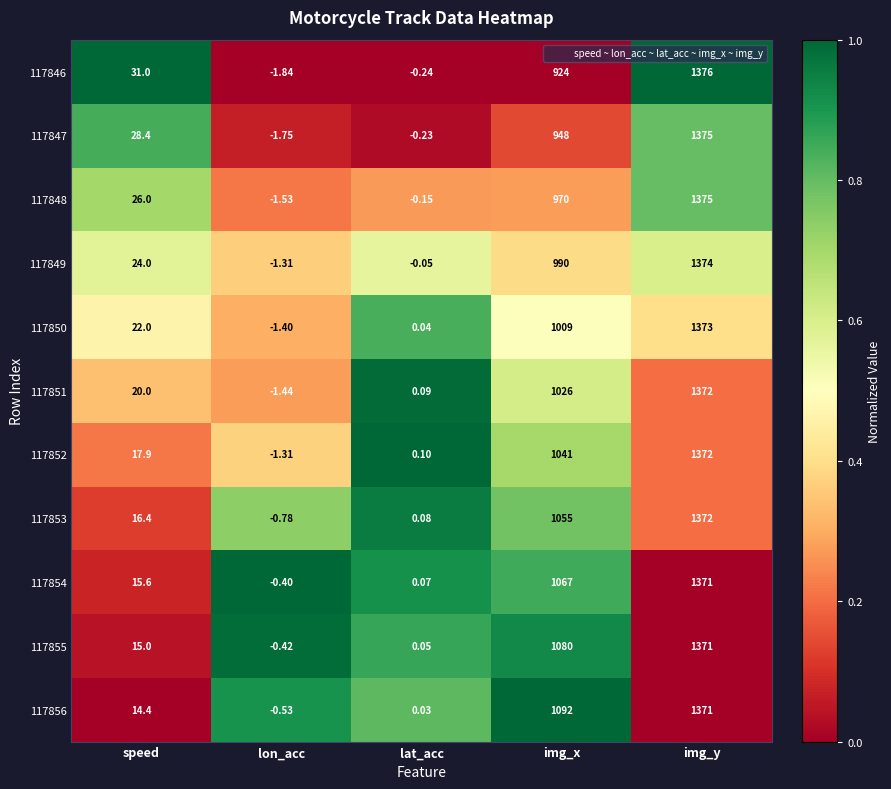

At which label does 117856 first exceed 14?

speed